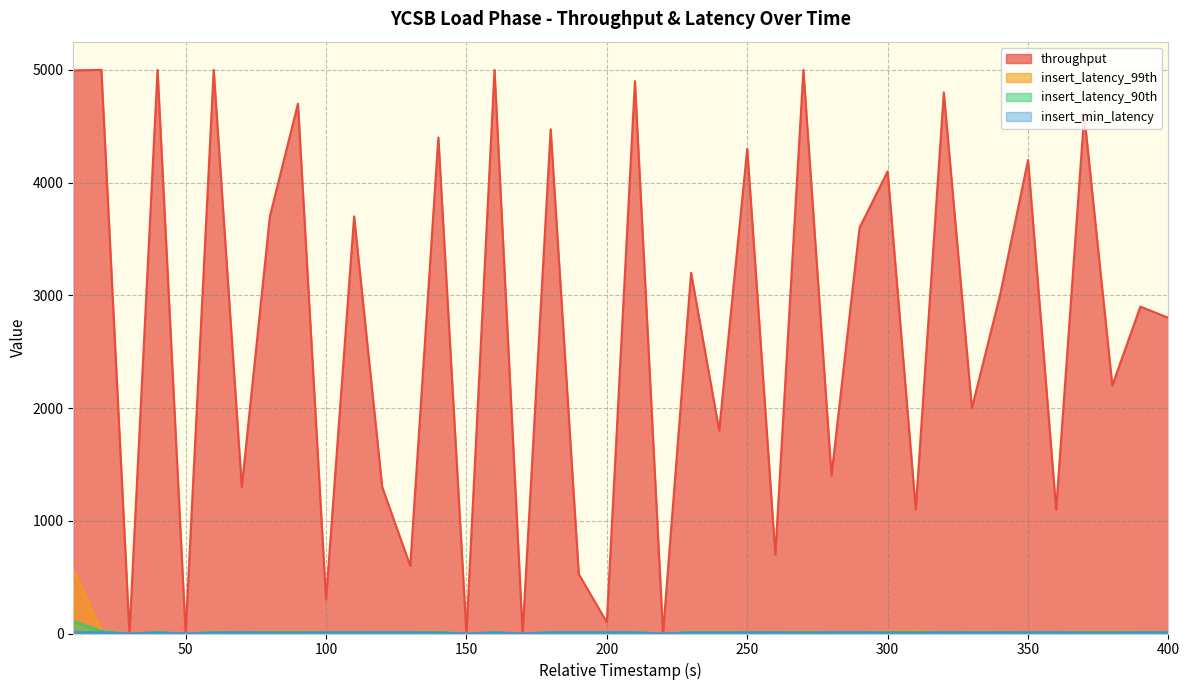

How many values in the insert_min_latency series exceed 10?

1